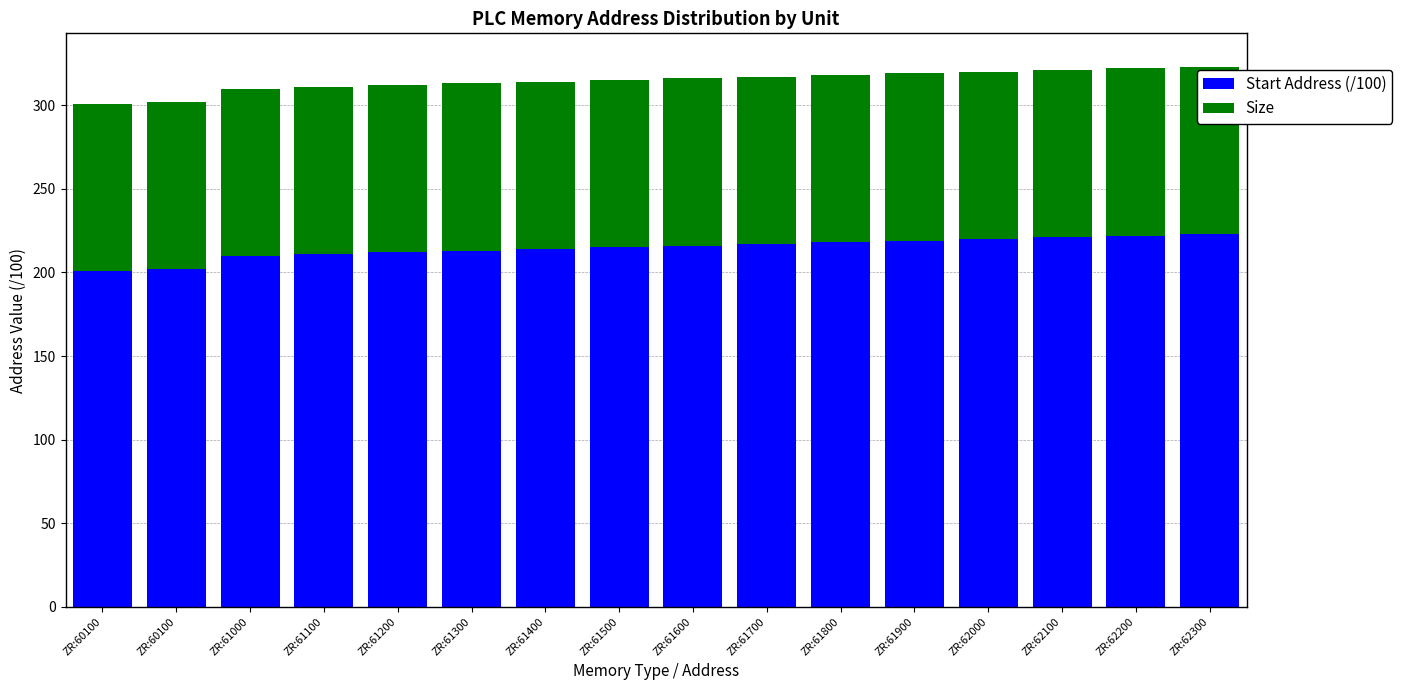

What is the average value of the Start Address (/100) series?

215